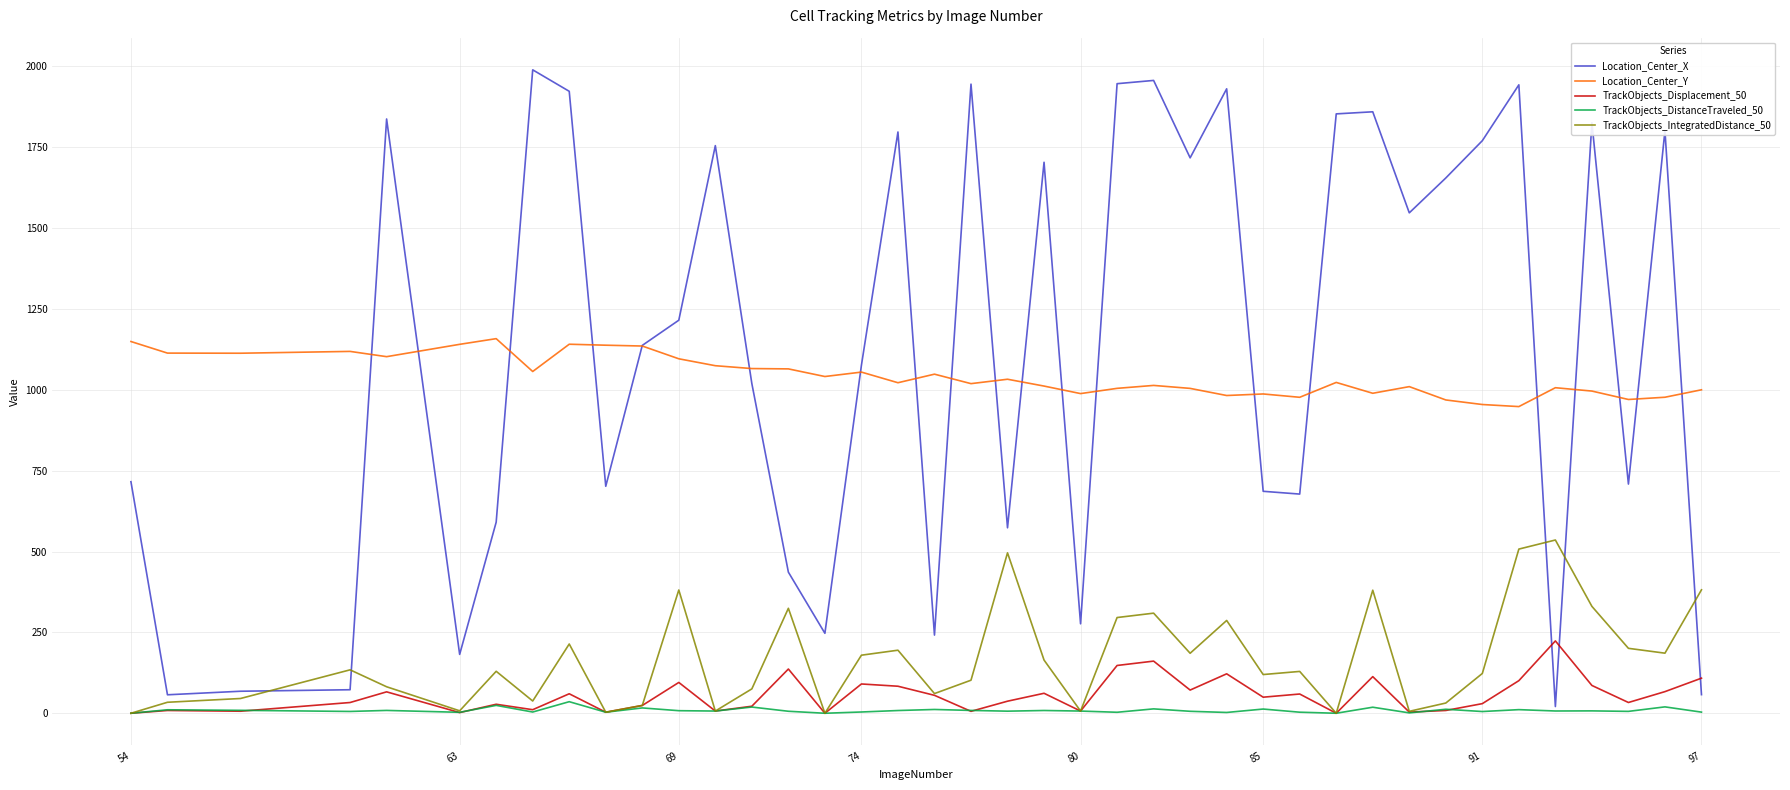

Which series has the widest spread of values?

Location_Center_X